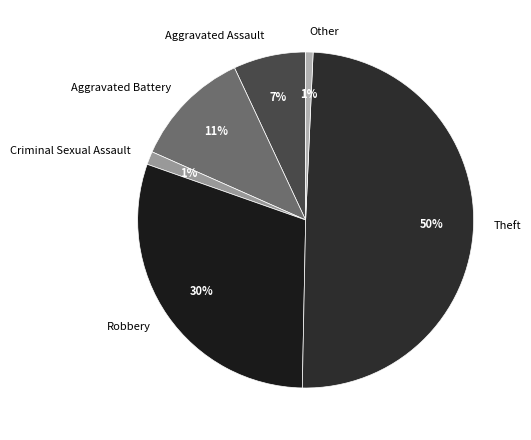

To the nearest percent, what is the difference between the Robbery and Aggravated Assault slice percentages?

23%